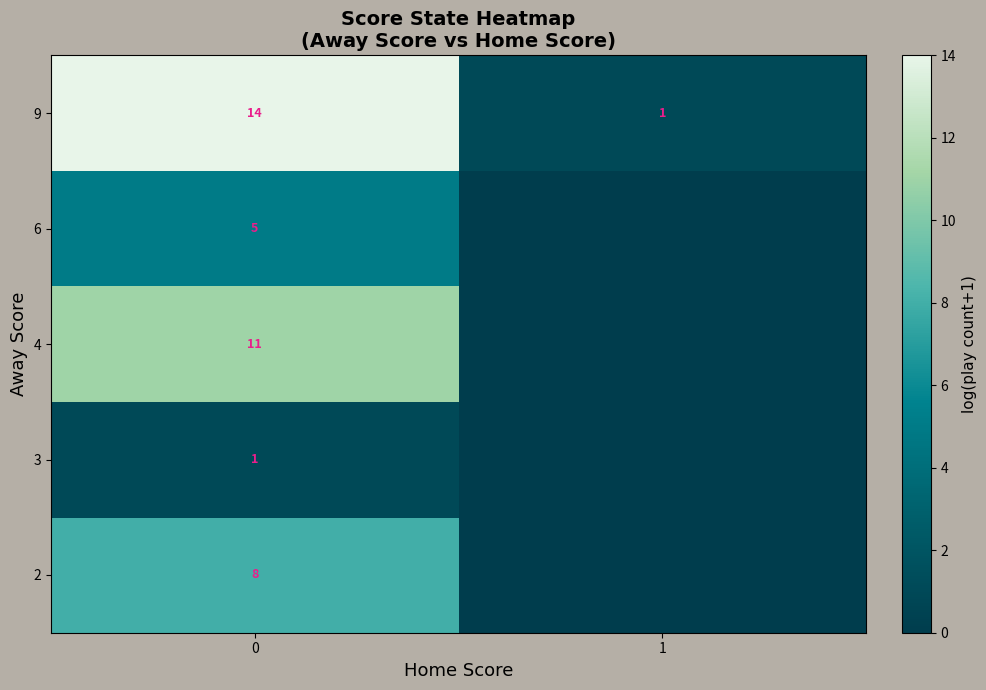

Which category has the lowest value across all series?

1